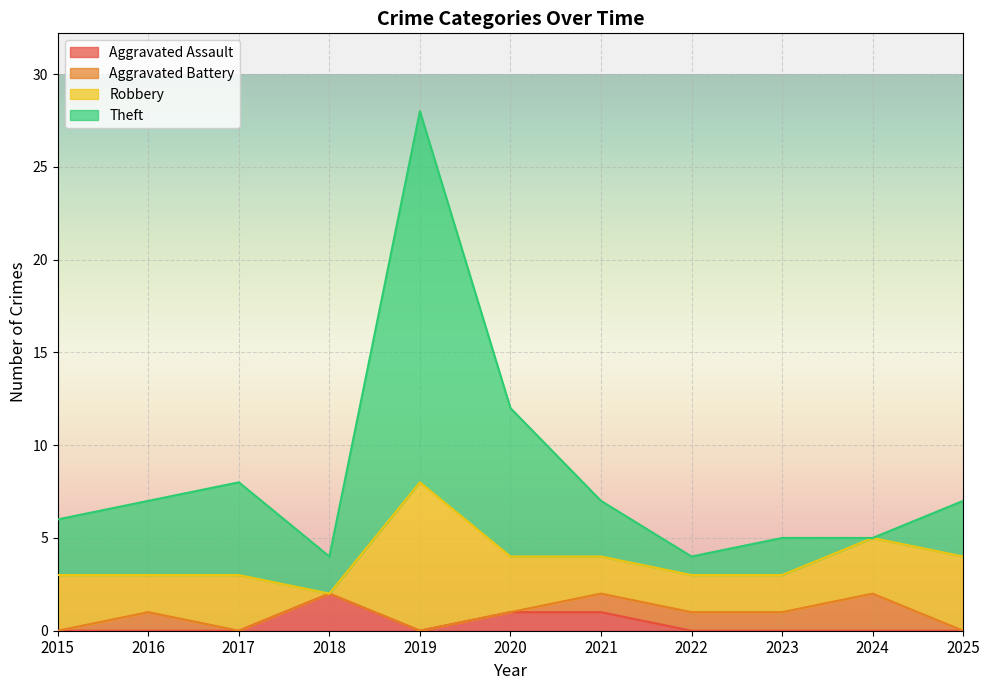

Which series changed the most between 2015 and 2023?

Theft